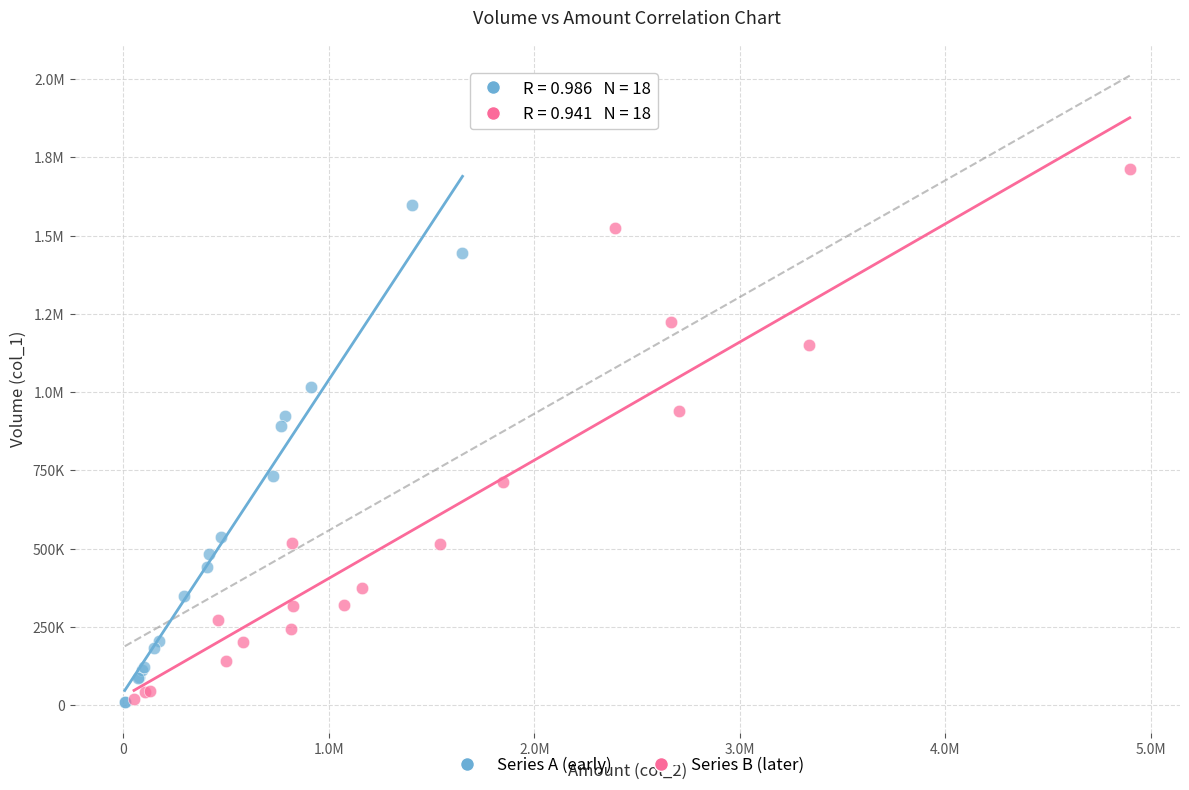

What are all the series names shown in the legend?

Series A (early), Series B (later)